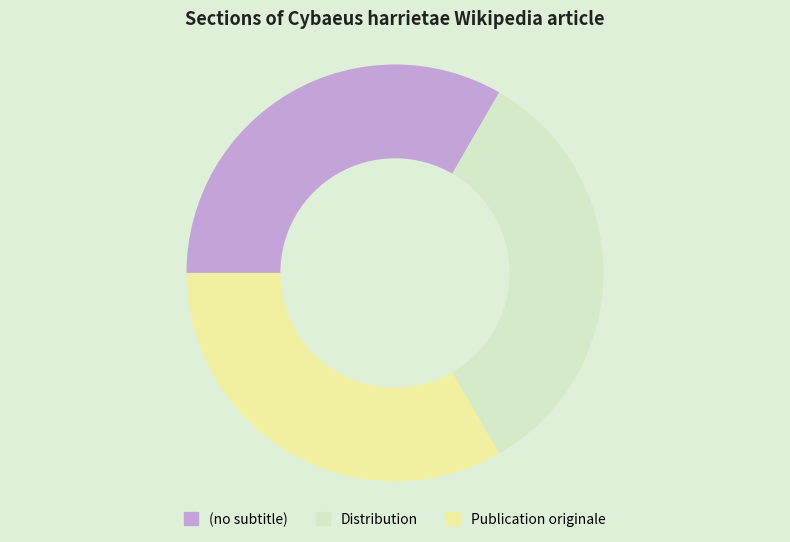

Is the sum of Publication originale and Distribution greater than half?

Yes